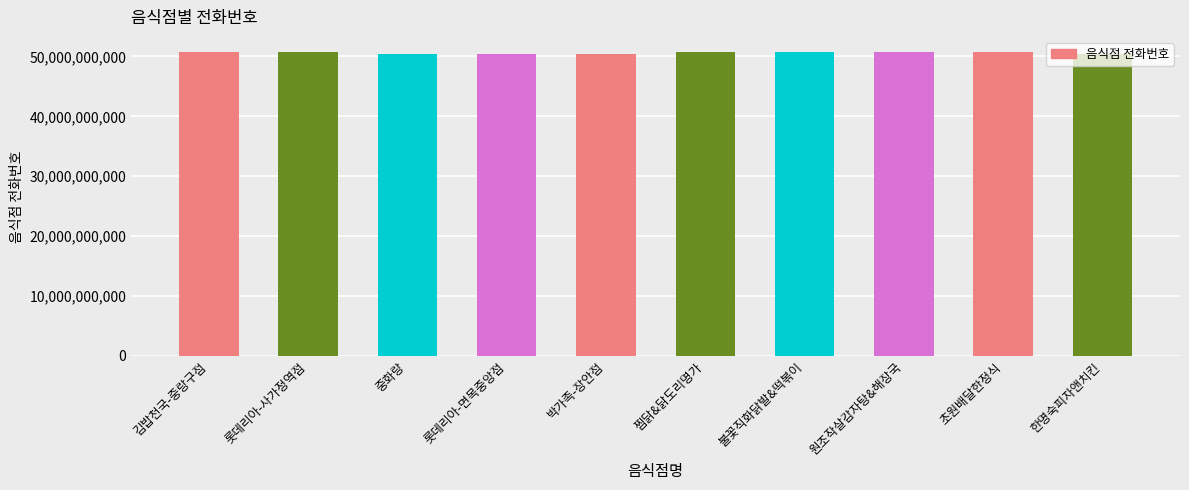

What is the change in value from 롯데리아-사가정역점 to 찜닭&닭도리명가?

-18392